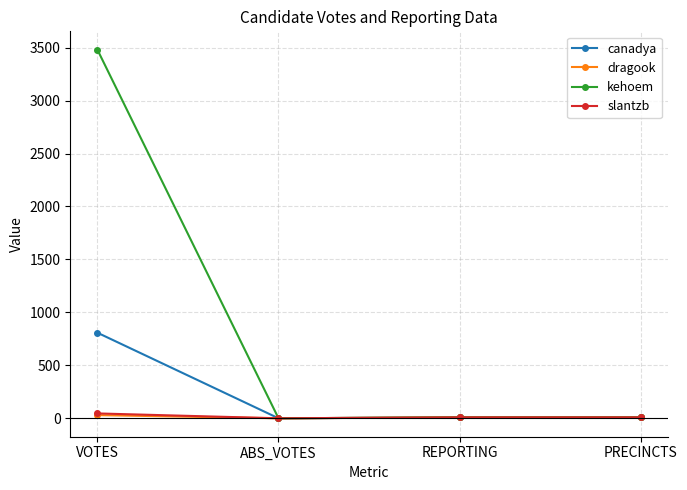

How many lines are shown in the chart?

4